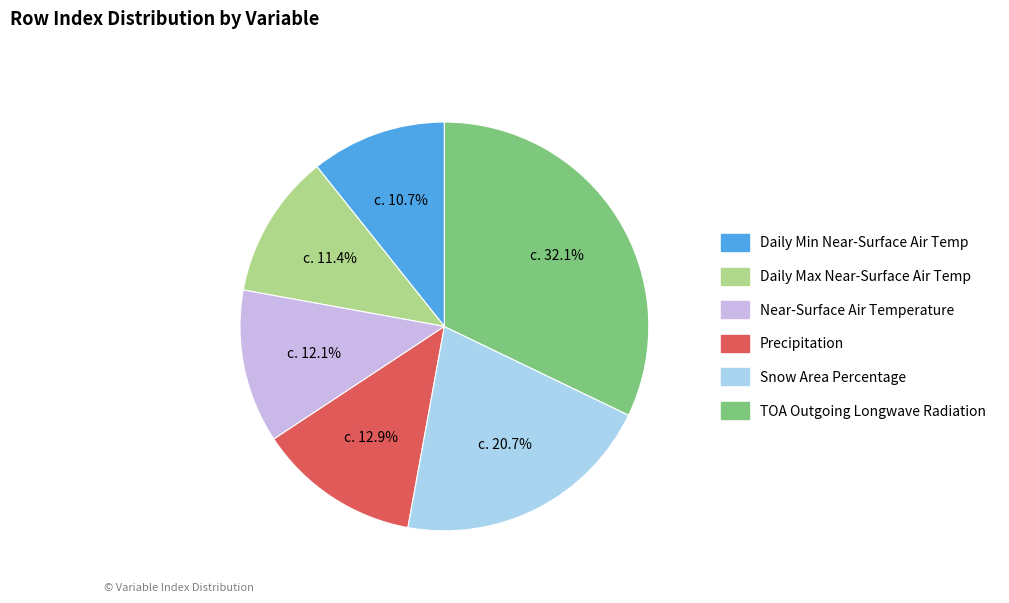

Does any single category account for the majority?

No